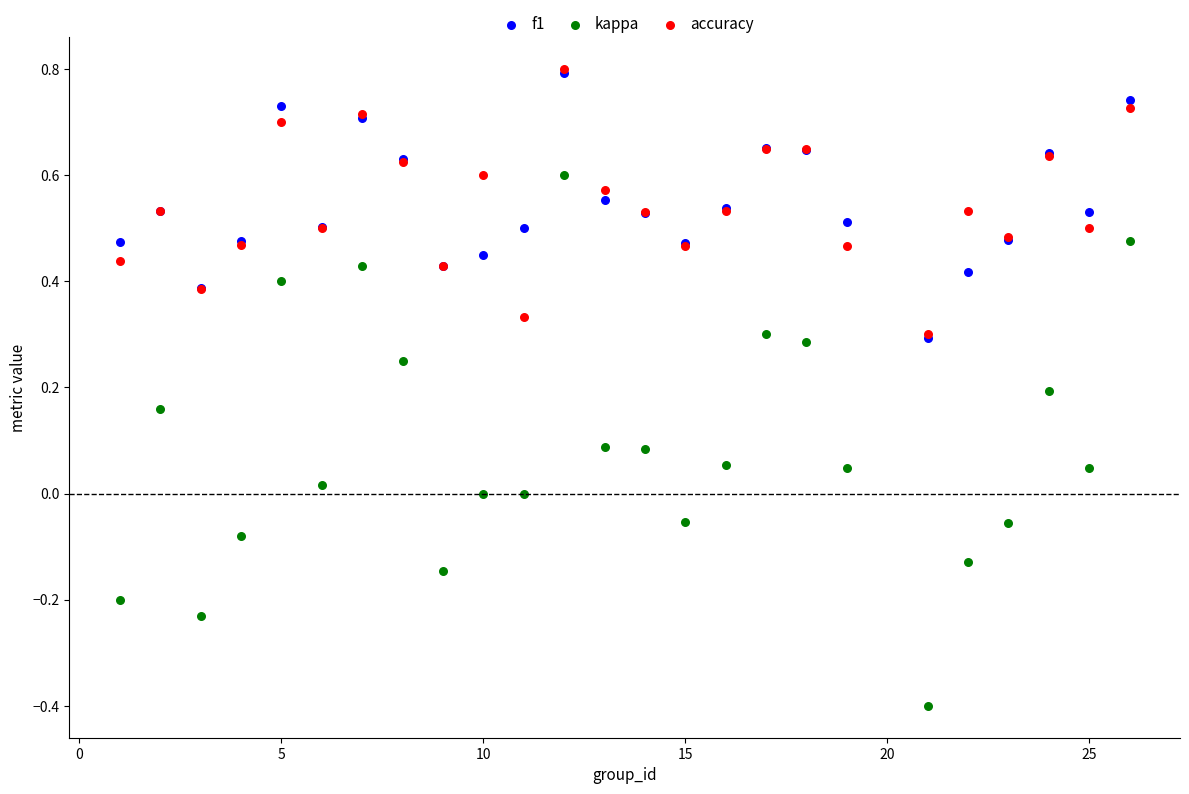

Which series has the widest spread of Y values?

kappa